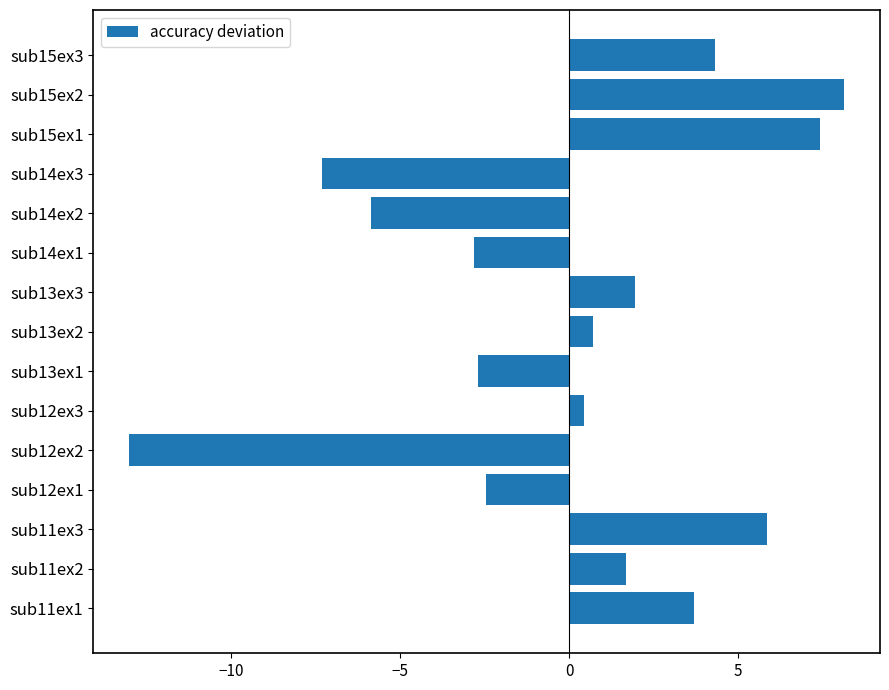

What is the ratio of the value at sub13ex3 to the value at sub11ex1?

0.5